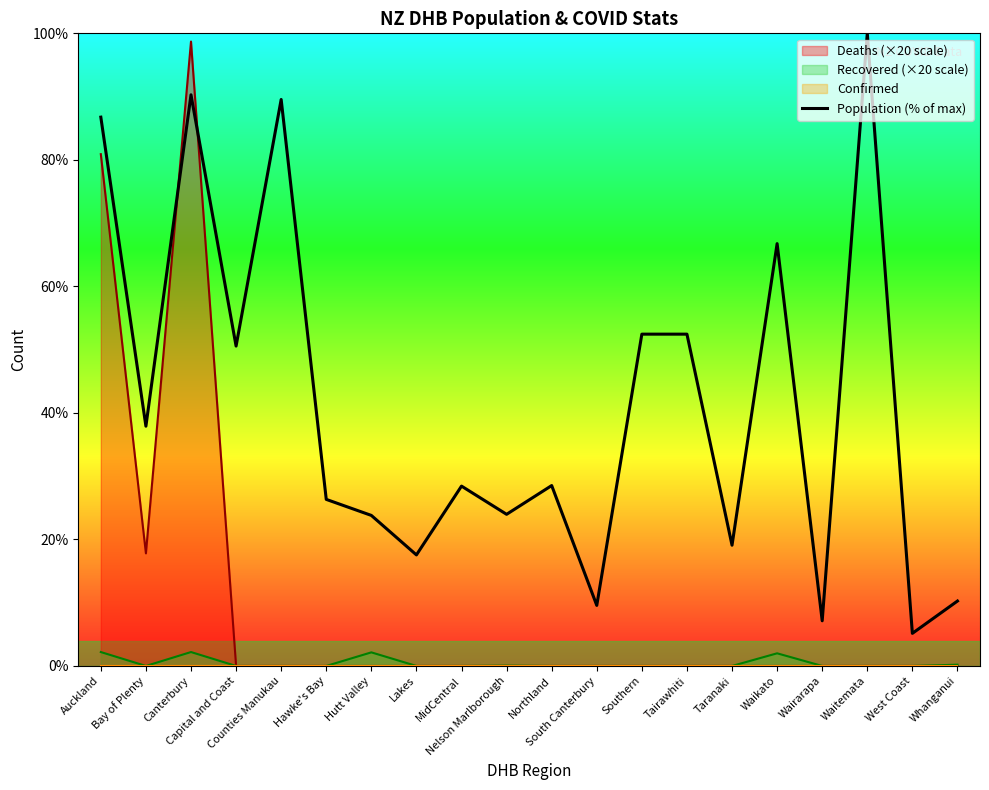

What is the change in value from Northland to Waitemata?

+71.5